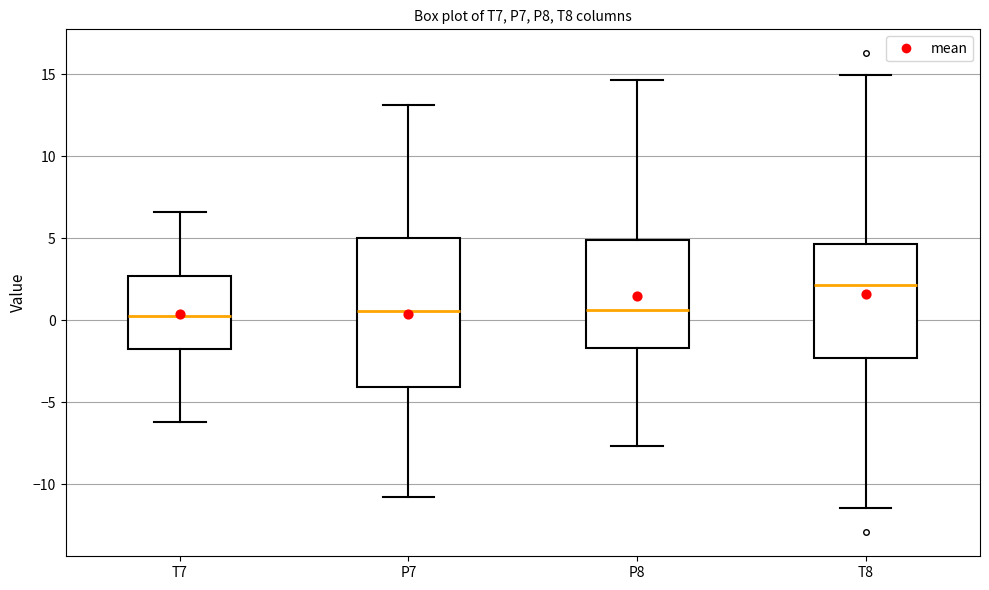

Reading left to right, read every box against the y-axis: the position of its median line, the range the box covers, and the ends of its whiskers. The values are not printed on the chart, so give them approximately, as read against the axis.

T7: median 0.5, box -2.0 to 2.5, whiskers -6.0 to 6.5
P7: median 0.5, box -4.0 to 5.0, whiskers -10.5 to 13.0
P8: median 0.5, box -1.5 to 5.0, whiskers -7.5 to 14.5
T8: median 2.0, box -2.5 to 4.5, whiskers -11.5 to 15.0